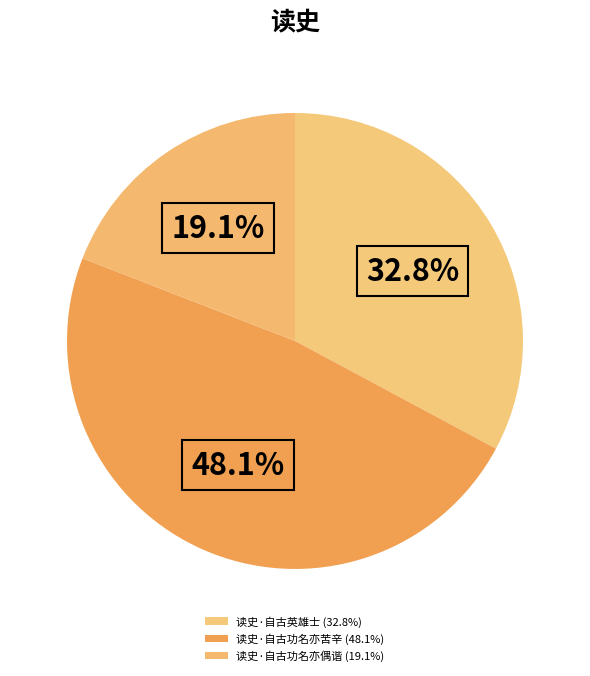

How many slices are in this pie chart?

3